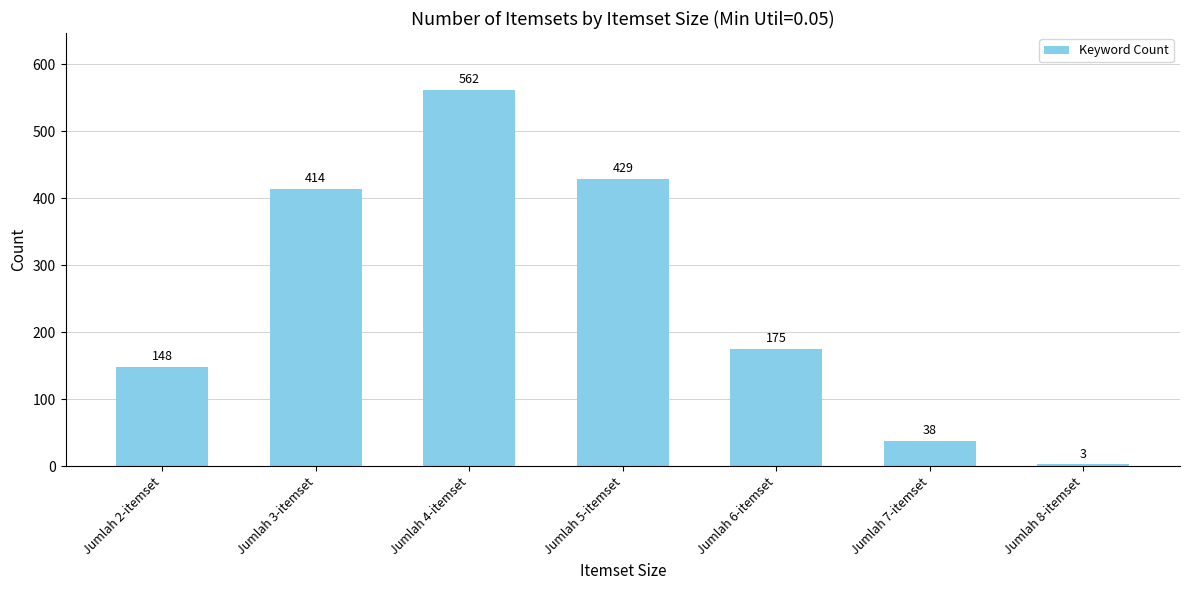

What is the minimum value shown in the chart?

3